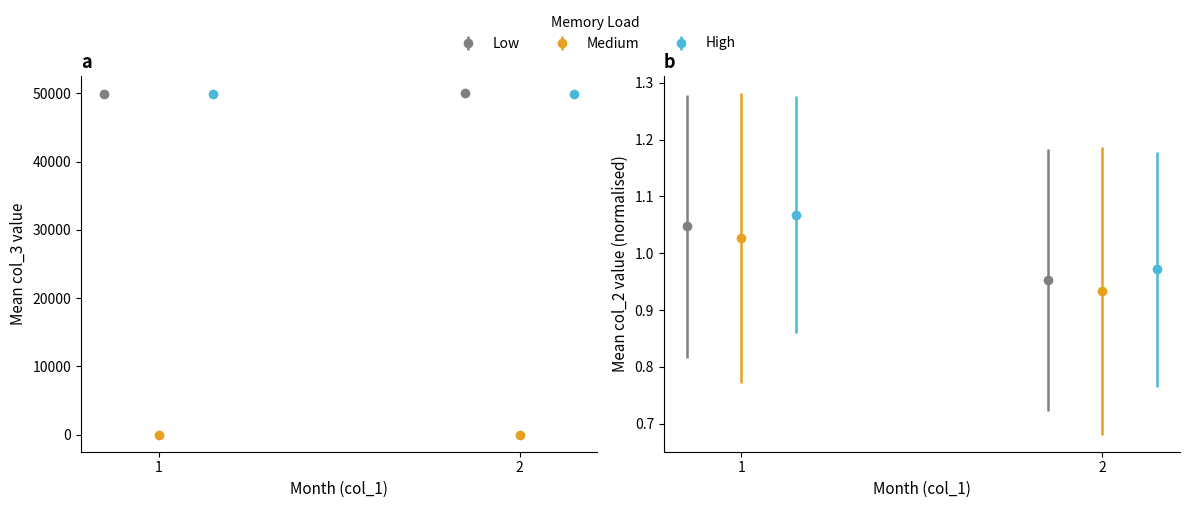

Is it true that col_0_mean equals 3320.4 at 8?

False